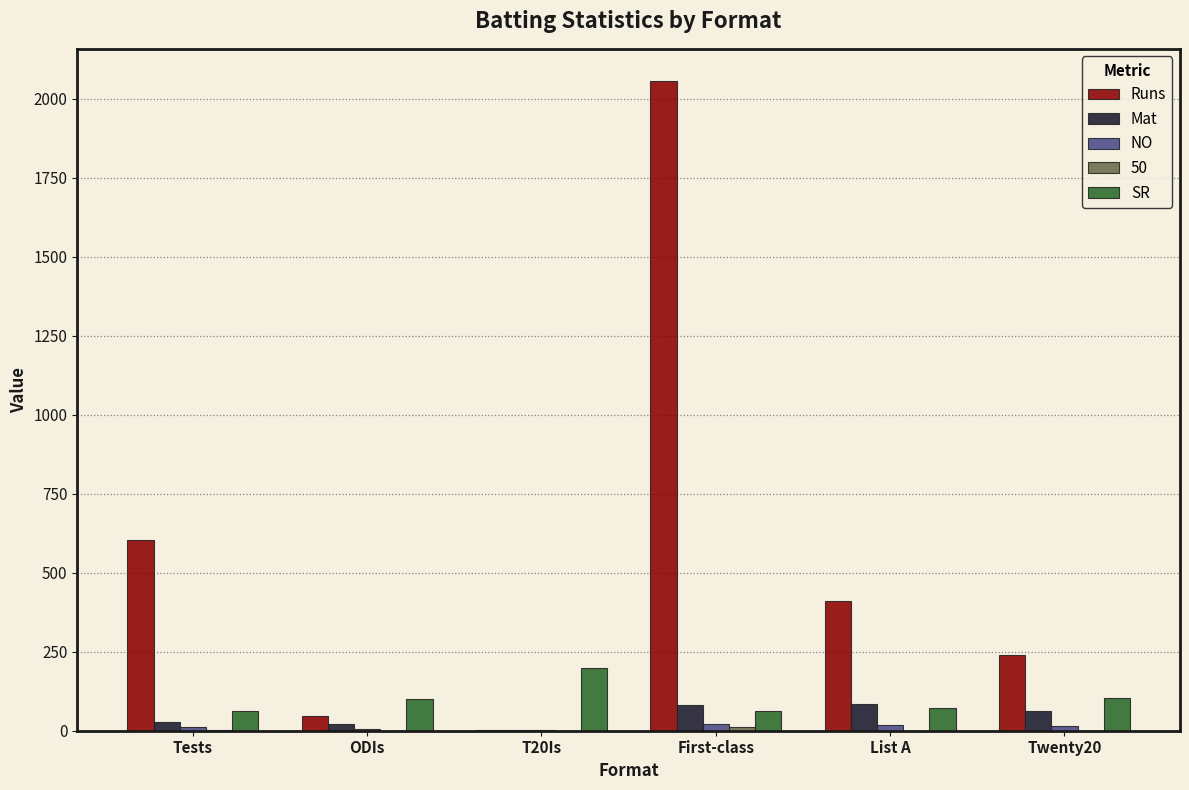

Where is Runs nearest to the value 1029?

Tests